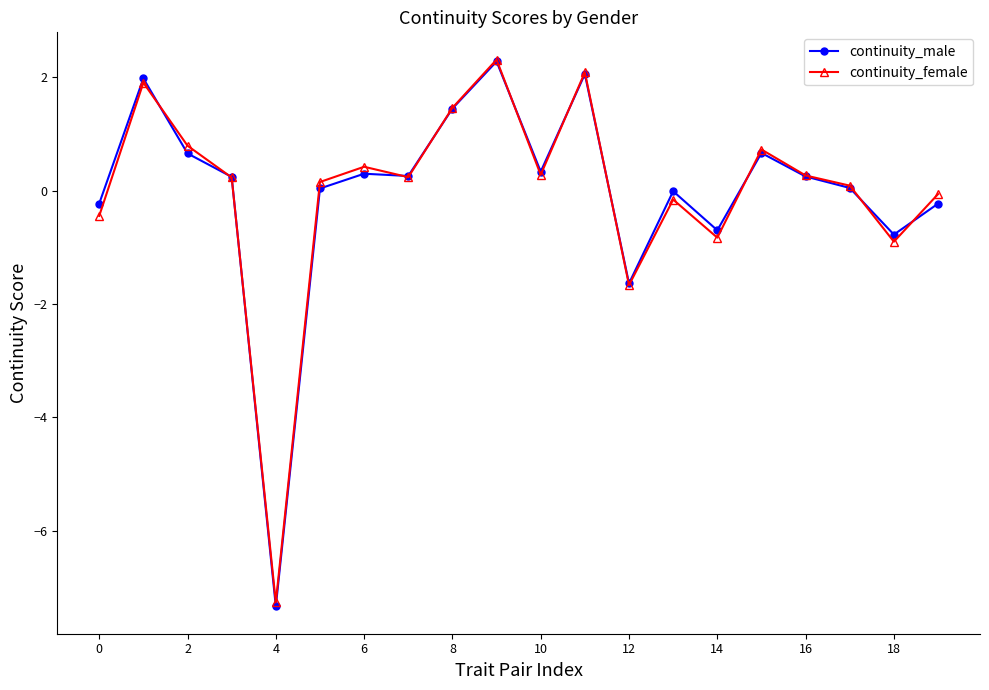

At how many categories does at least one series exceed -2?

19